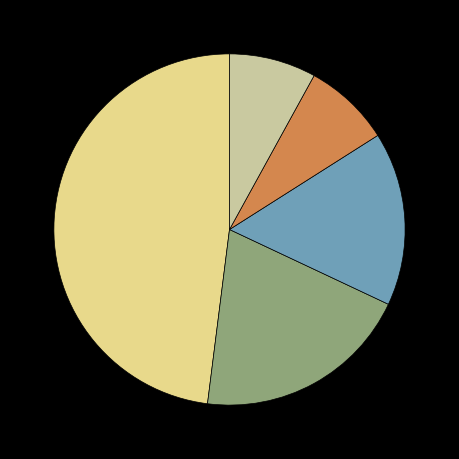

Is there a majority slice in this chart?

No